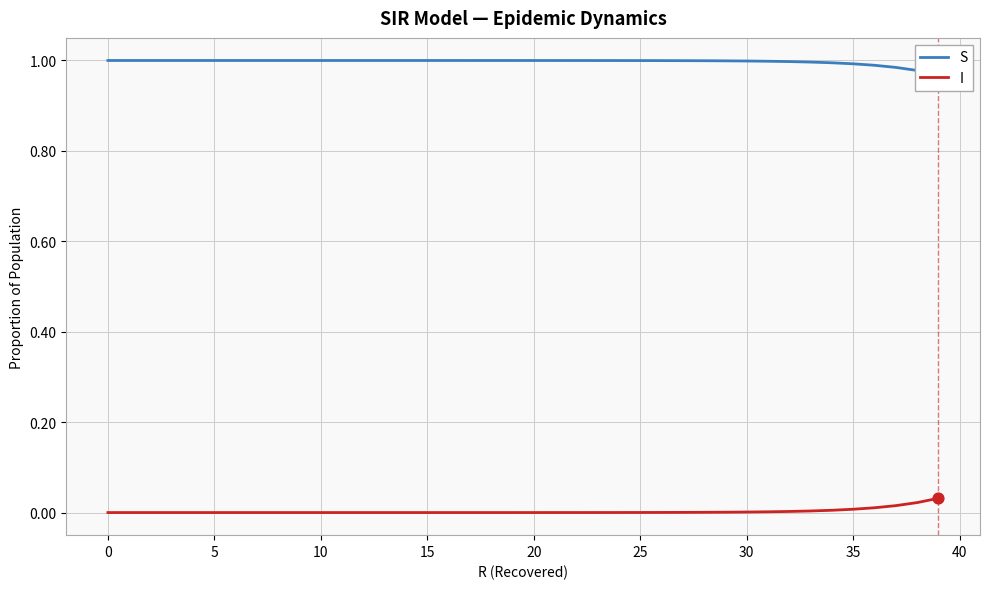

Which series contains the highest Y value?

S